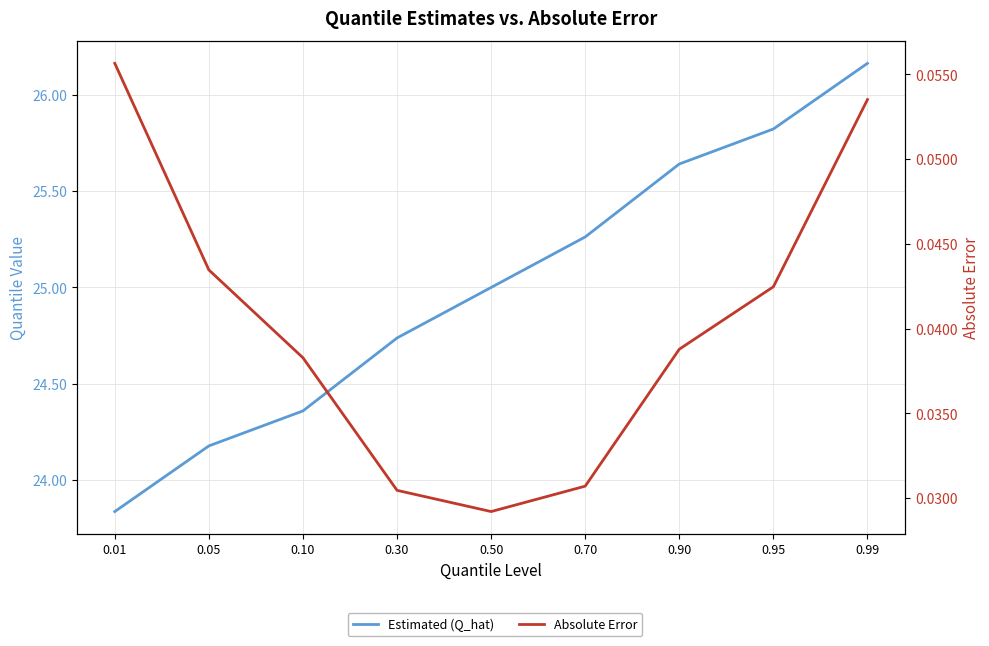

List the series in order of their overall mean, highest first.

Estimated (Q_hat), Absolute Error